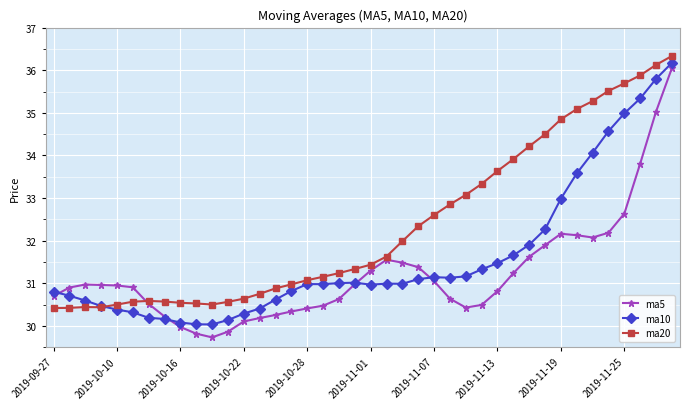

What is the sum of all ma20 values?

1294.4